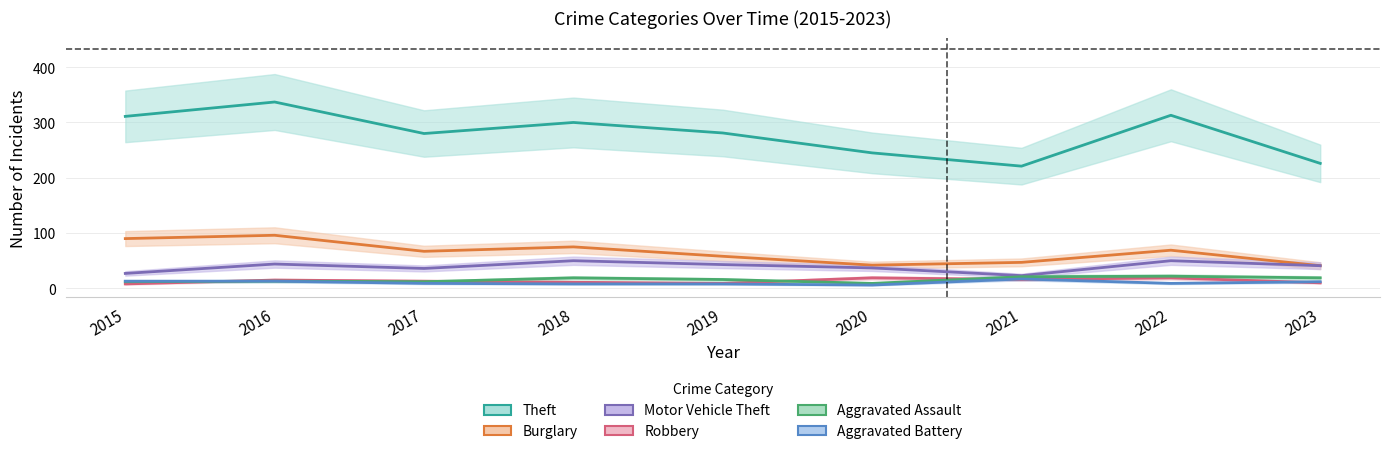

Read the Aggravated Assault value at 2015.

12